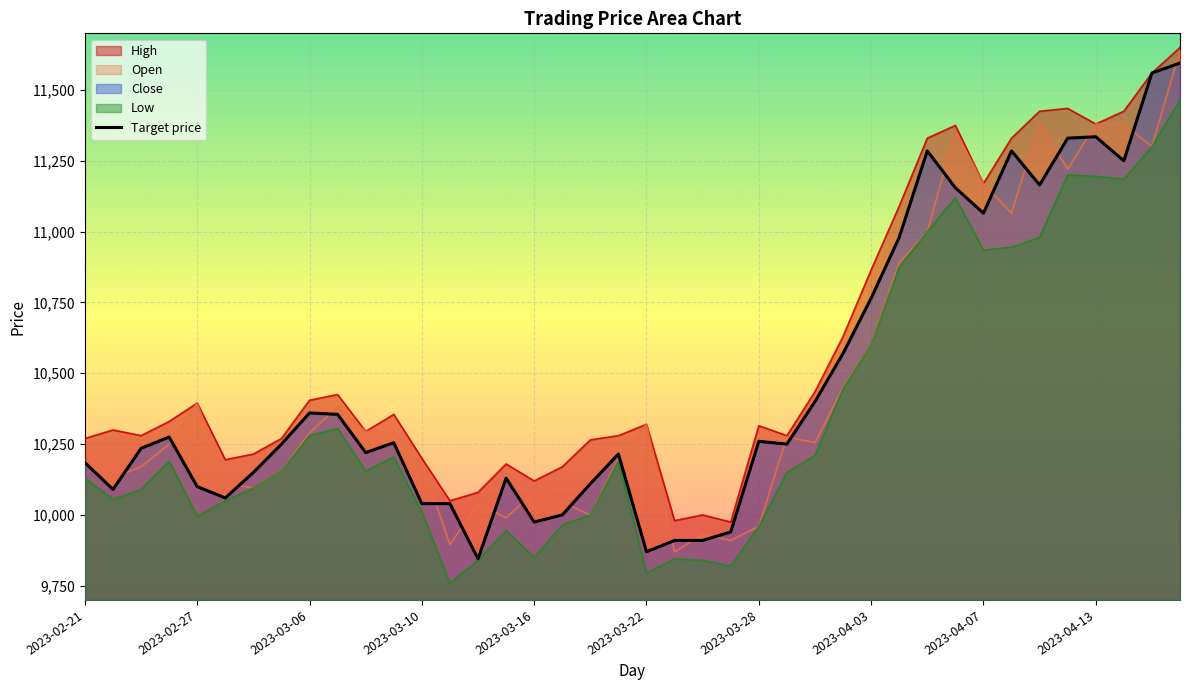

How many lines are shown in the chart?

1